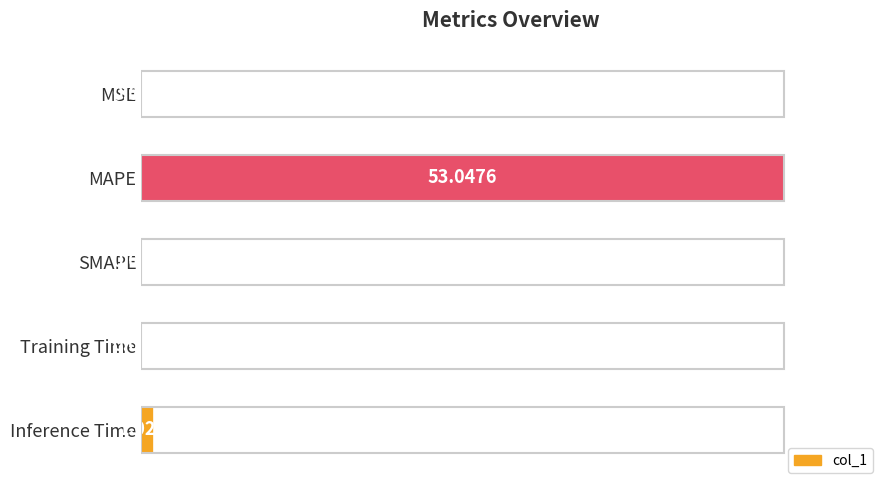

What is the change in value from Training Time to Inference Time?

+1.8